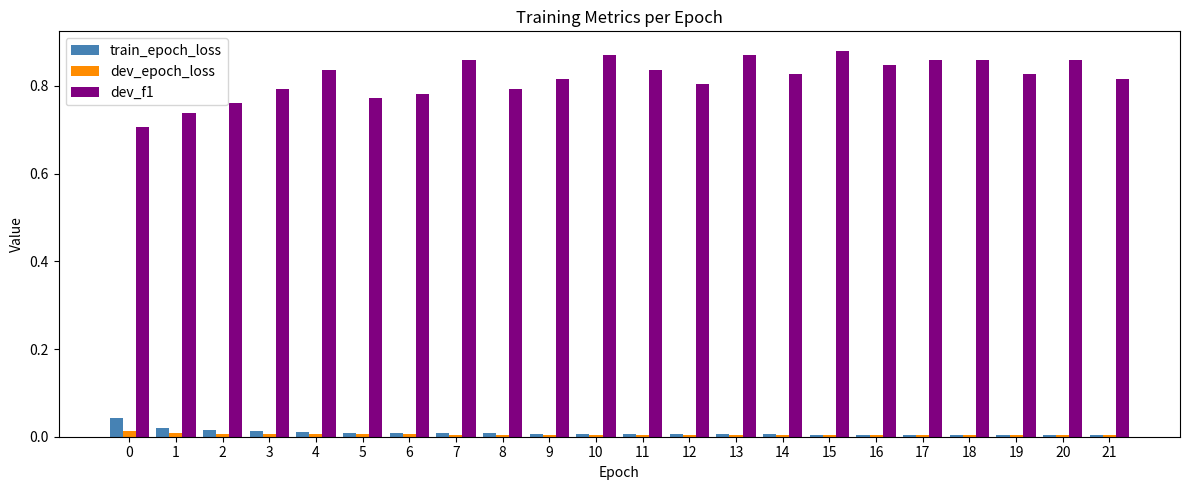

Are the bars horizontal?

No